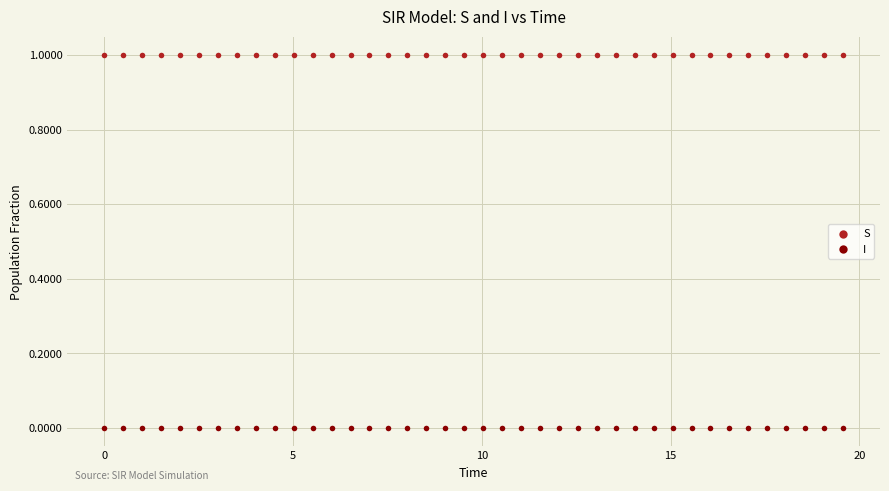

Which series reaches the minimum Y coordinate?

I